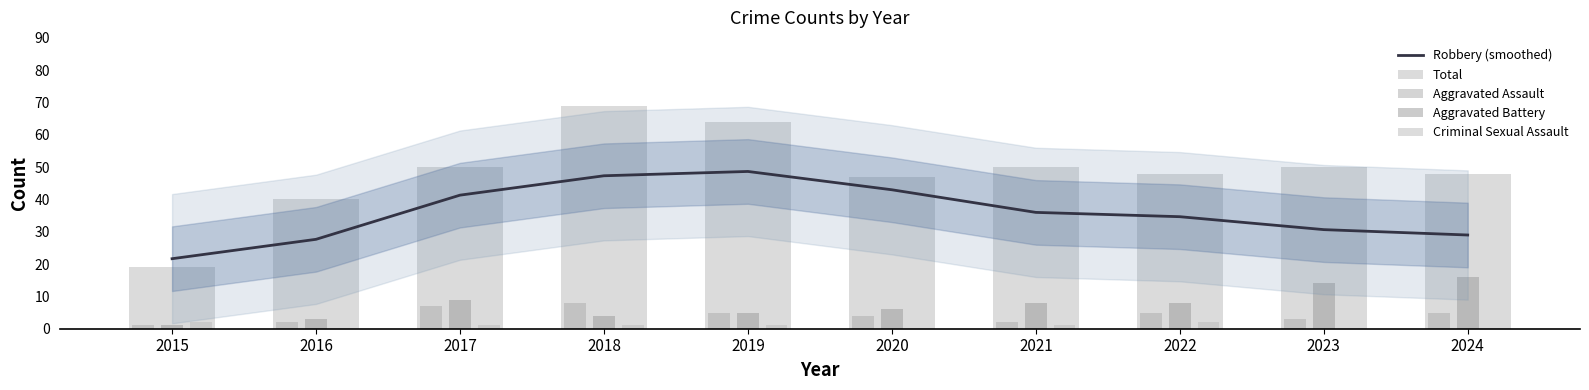

What is the difference between the maximum and minimum values in the Aggravated Assault series?

7.0